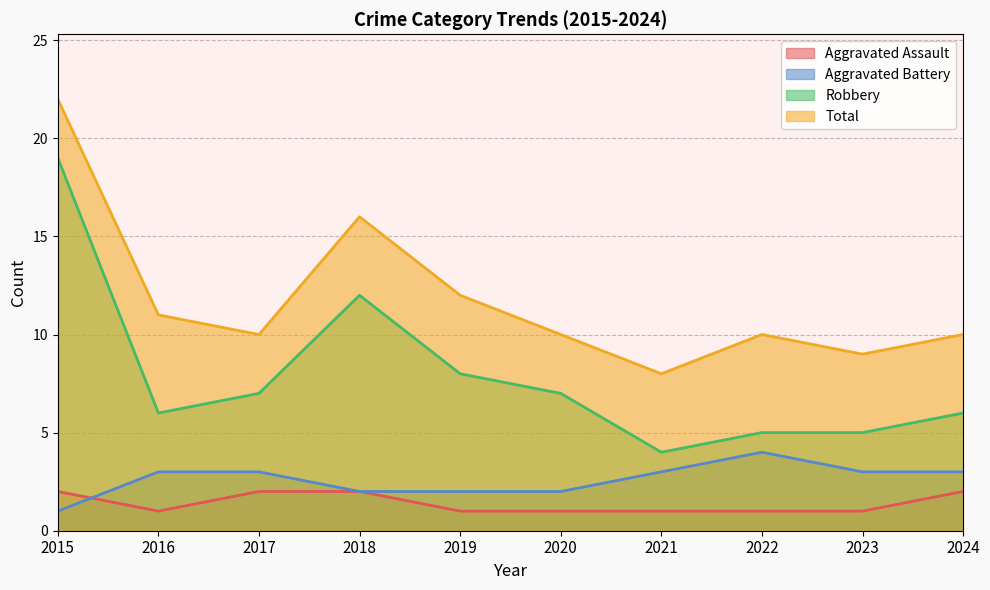

Which category has the lowest value in the Robbery series?

2021